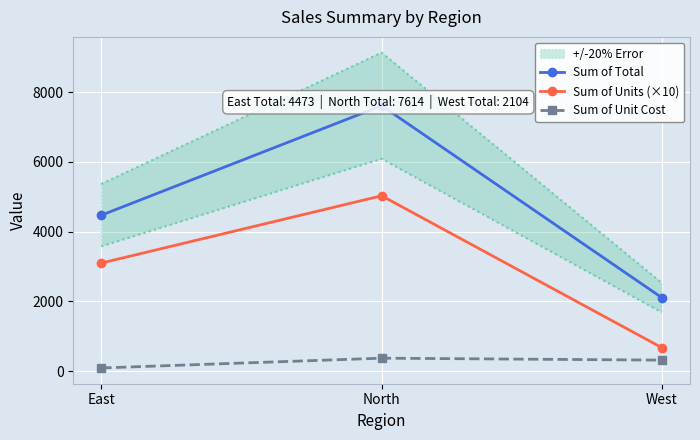

True or false: Sum of Unit Cost has a value of 220.0 at West.

False